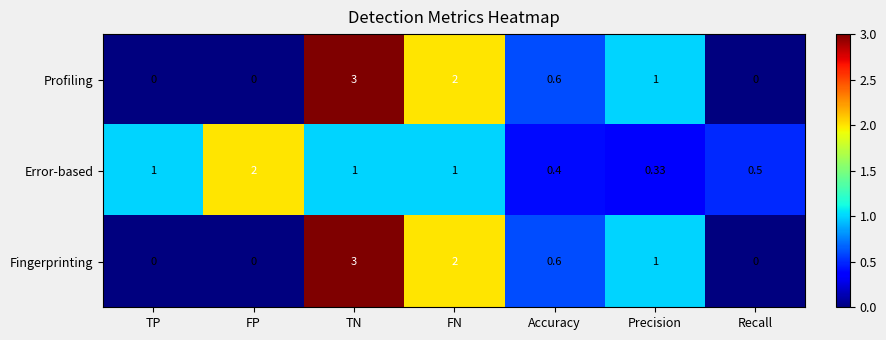

At which category is the sum across all series the highest?

TN